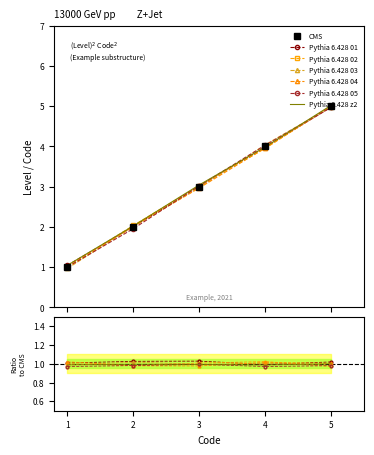

What is the average value of the Pythia 6.428 03 series?

3.0